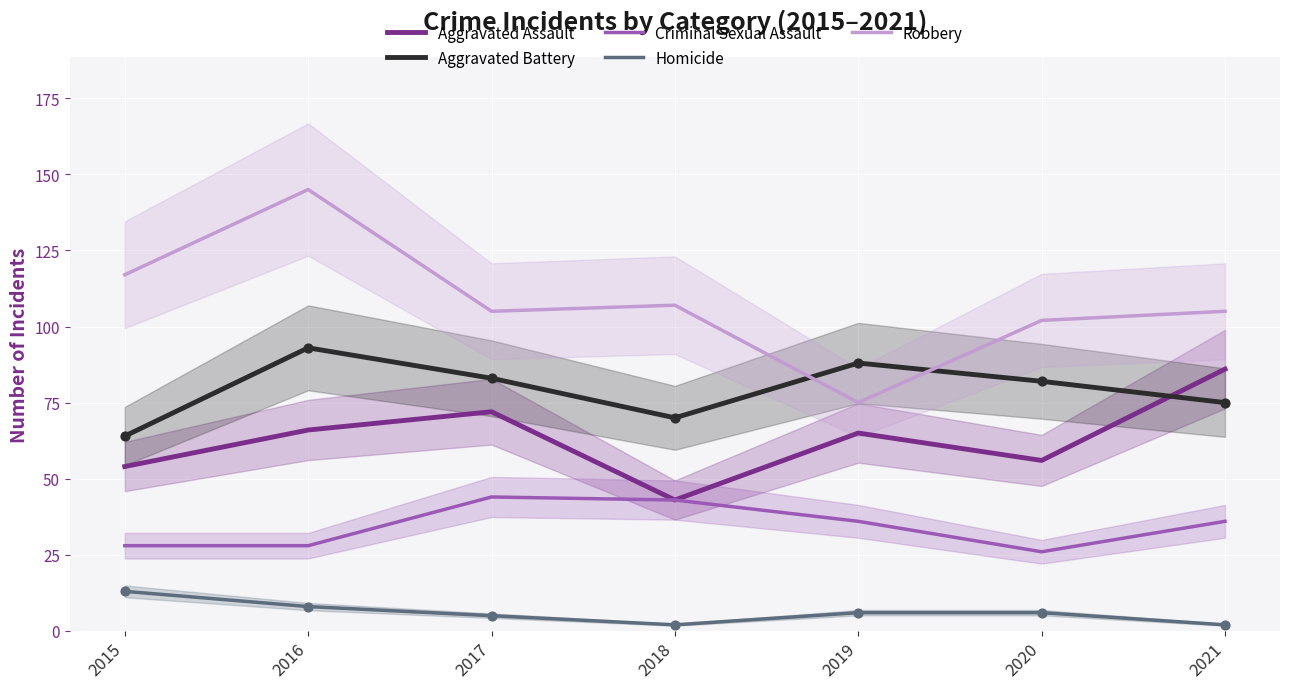

Is the value of Aggravated Assault at 2016 greater than the value of Aggravated Battery at 2019?

No